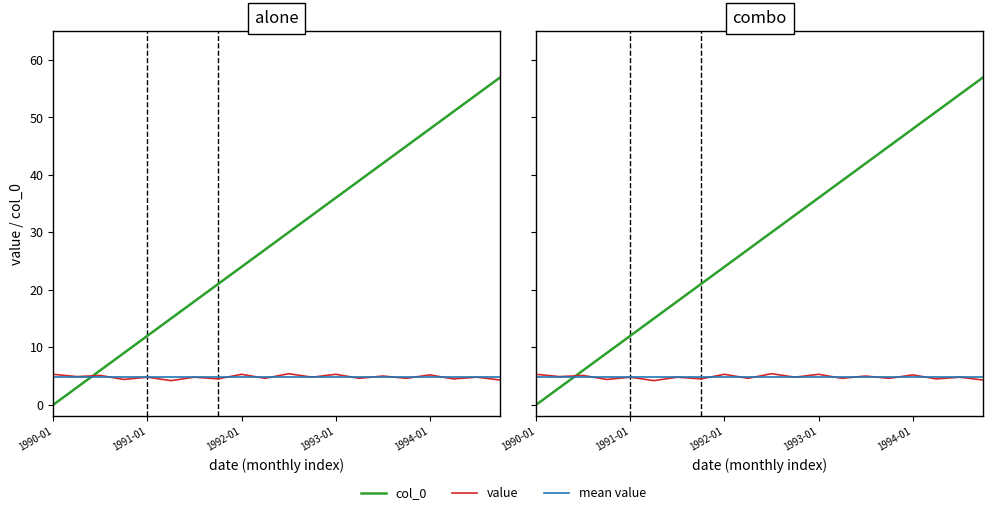

How many data points does each series have?

20